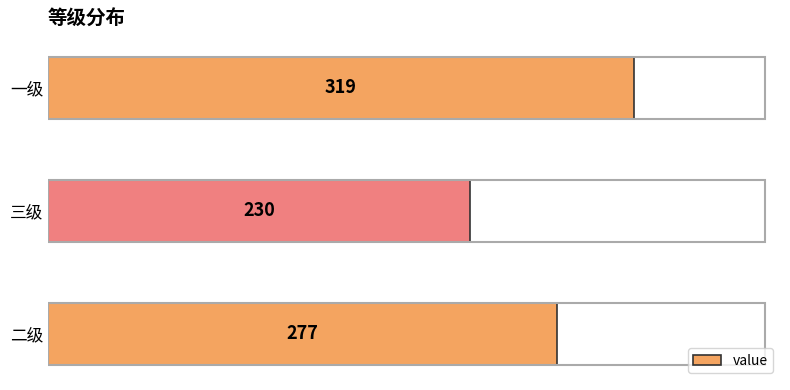

Reading top to bottom, what are all the values shown in this chart?

一级=319	三级=230	二级=277